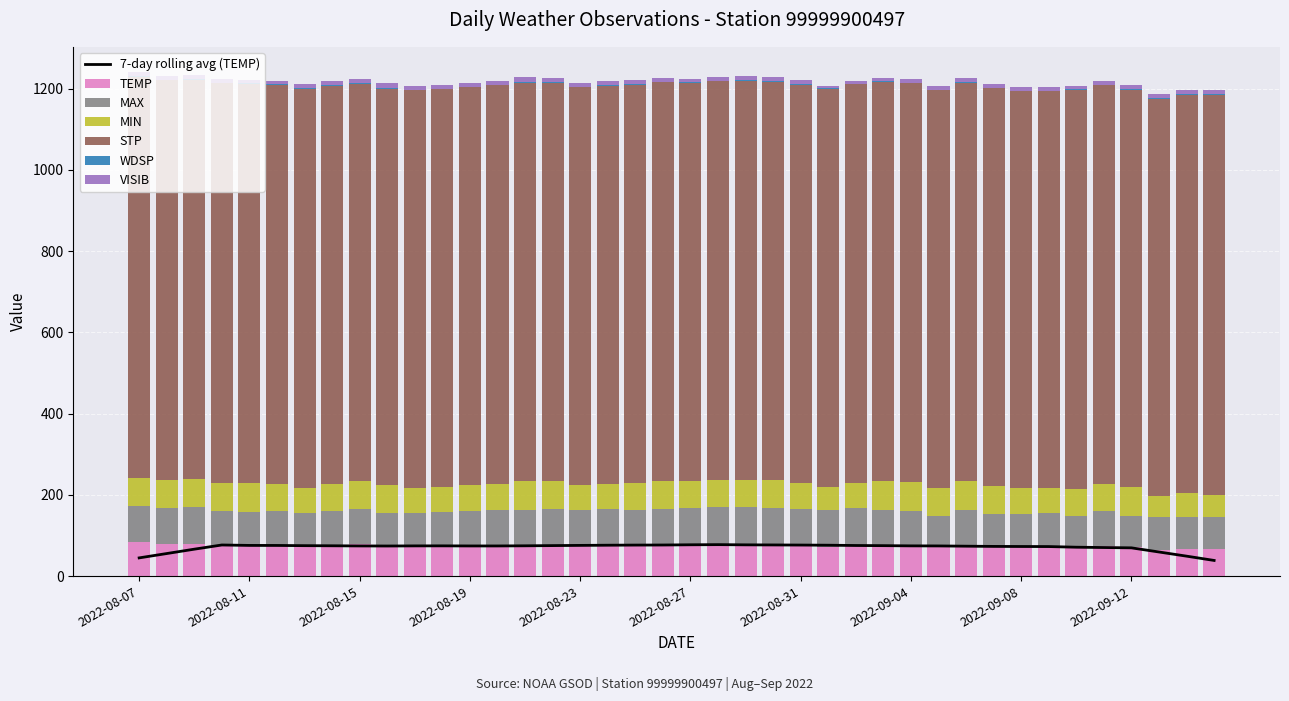

How many values in the VISIB series are below 9?

6